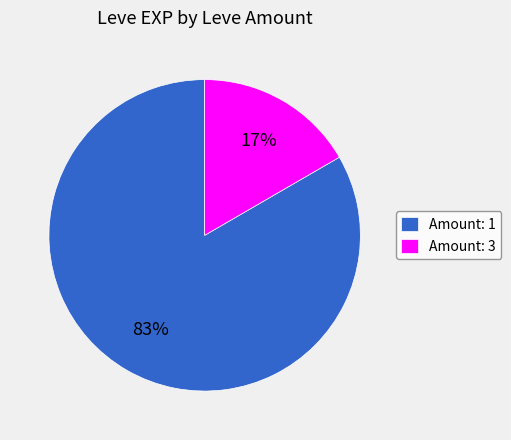

Does any single category account for the majority?

Yes